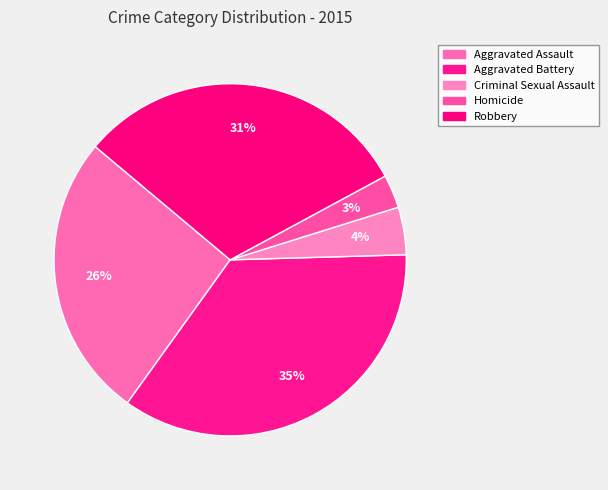

To the nearest percent, what is the average slice percentage?

20%